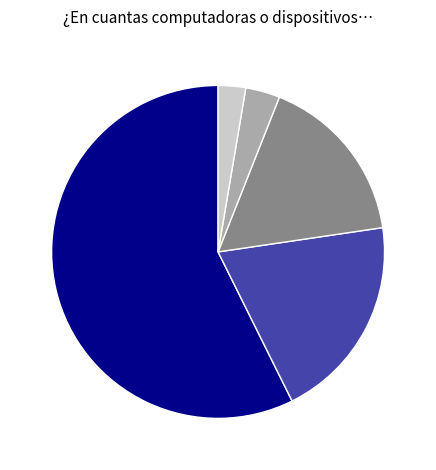

Does any single category account for the majority?

Yes